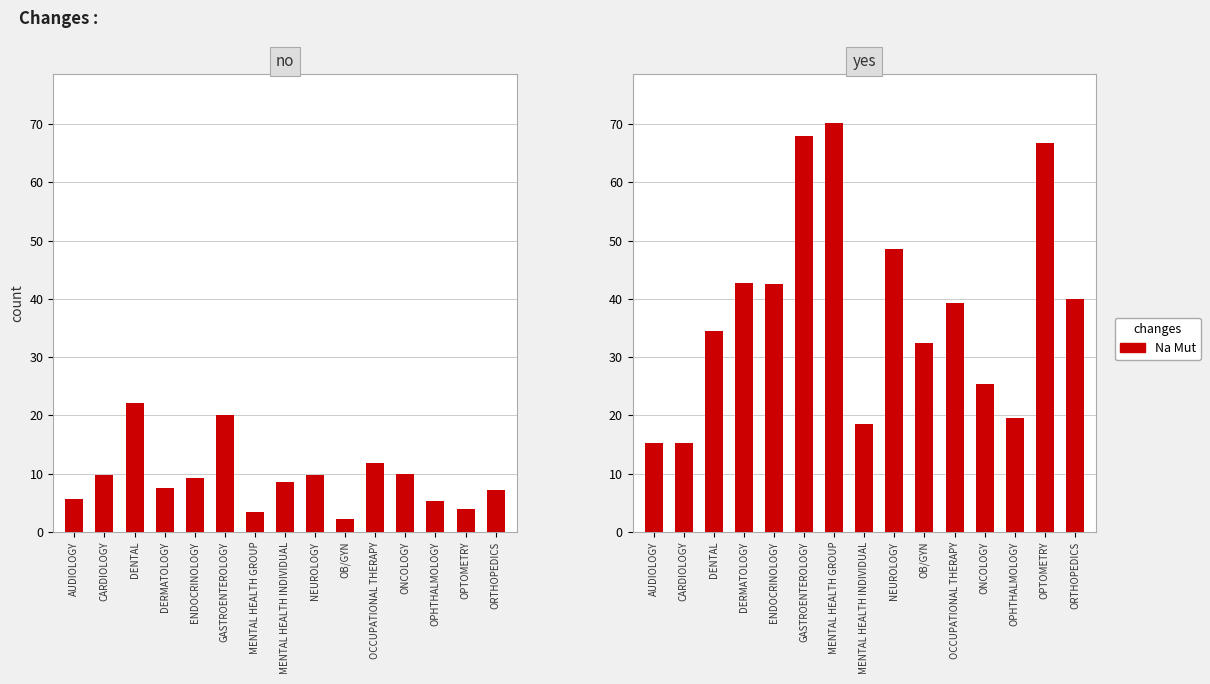

What is the minimum value for EstablishedPatients?

2.3